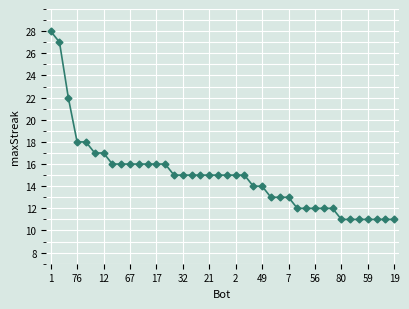

What is the greatest value displayed?

28